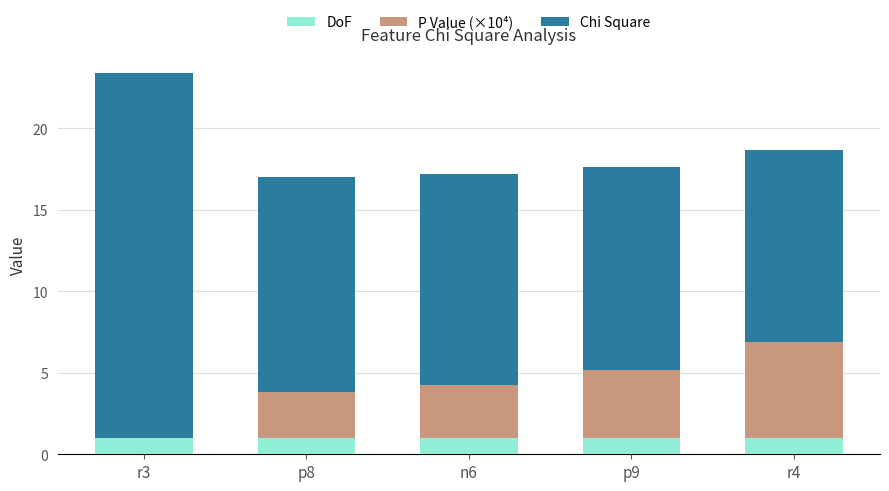

At which category is the sum across all series the highest?

r3